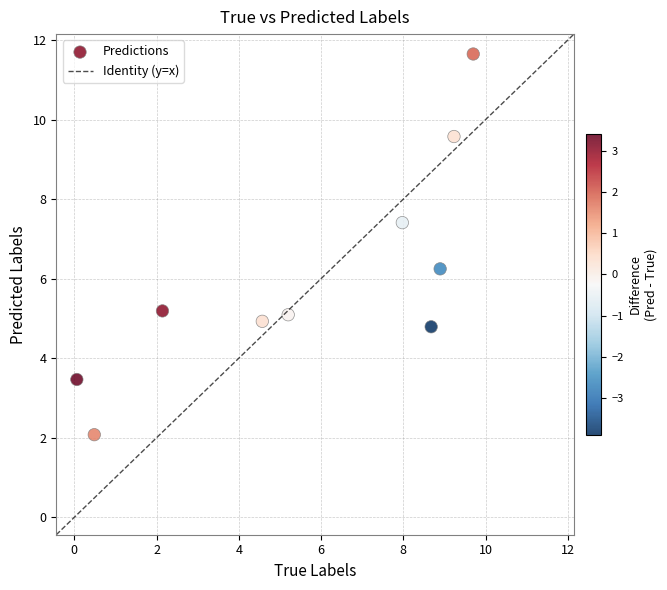

What is the range of X values (max minus min)?

9.6